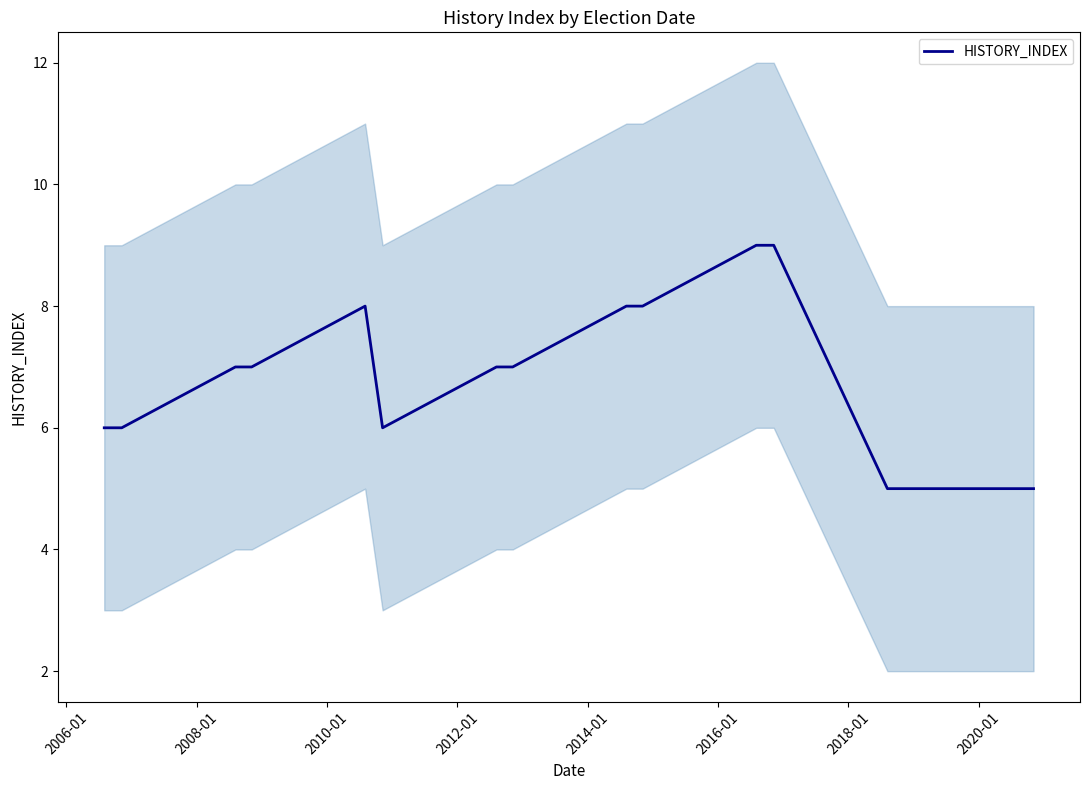

What is the smallest value displayed?

5